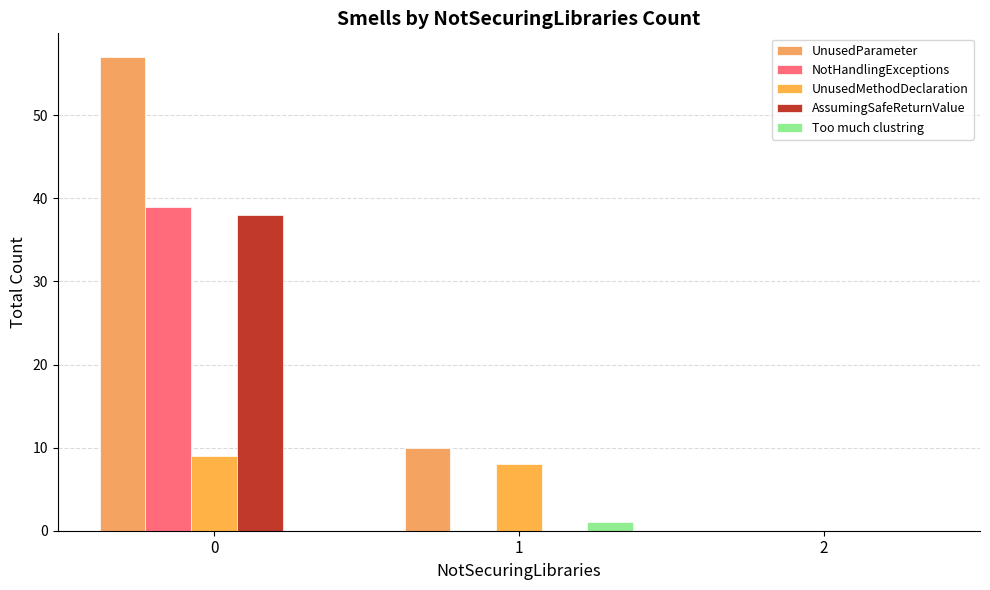

Reading right to left, list all the values displayed in this chart.

UnusedParameter: 0	10	57
NotHandlingExceptions: 0	0	39
UnusedMethodDeclaration: 0	8	9
AssumingSafeReturnValue: 0	0	38
Too much clustring: 0	1	0